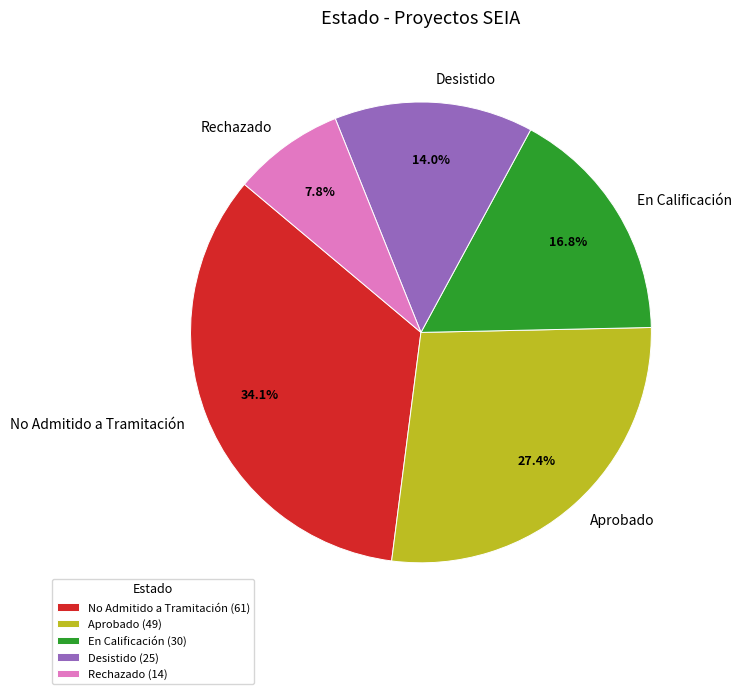

The En Calificación slice represents 17% of the pie. True or false?

True